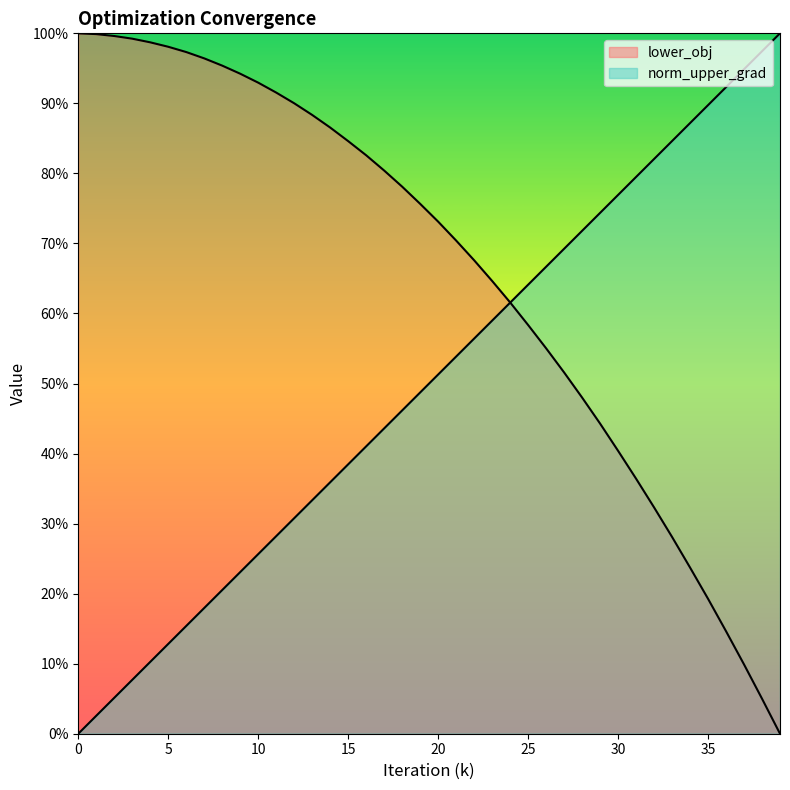

How many data points in lower_obj are above 0?

39